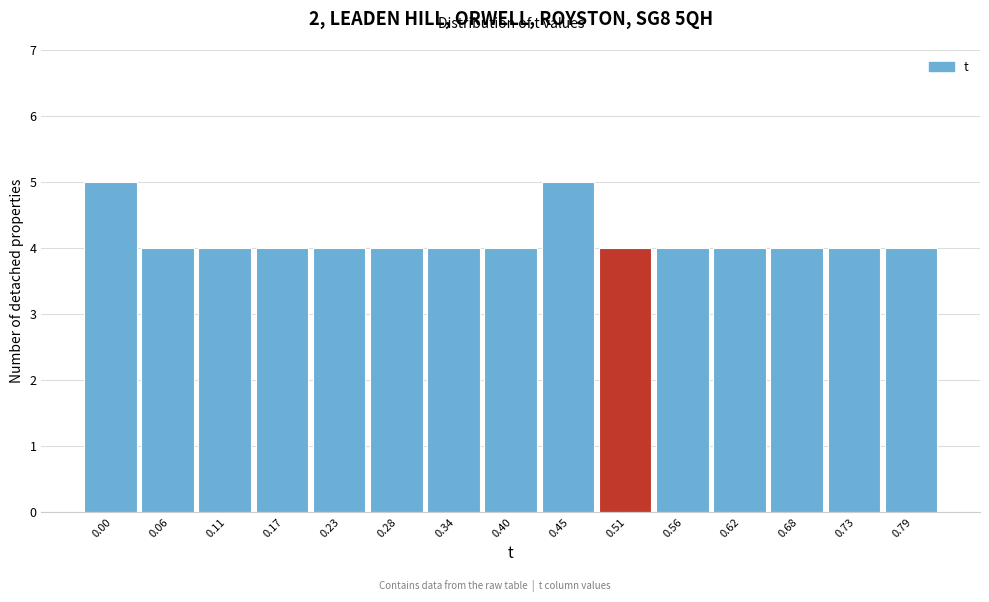

Reading left to right, what are all the values shown in this chart?

5	4	4	4	4	4	4	4	5	4	4	4	4	4	4